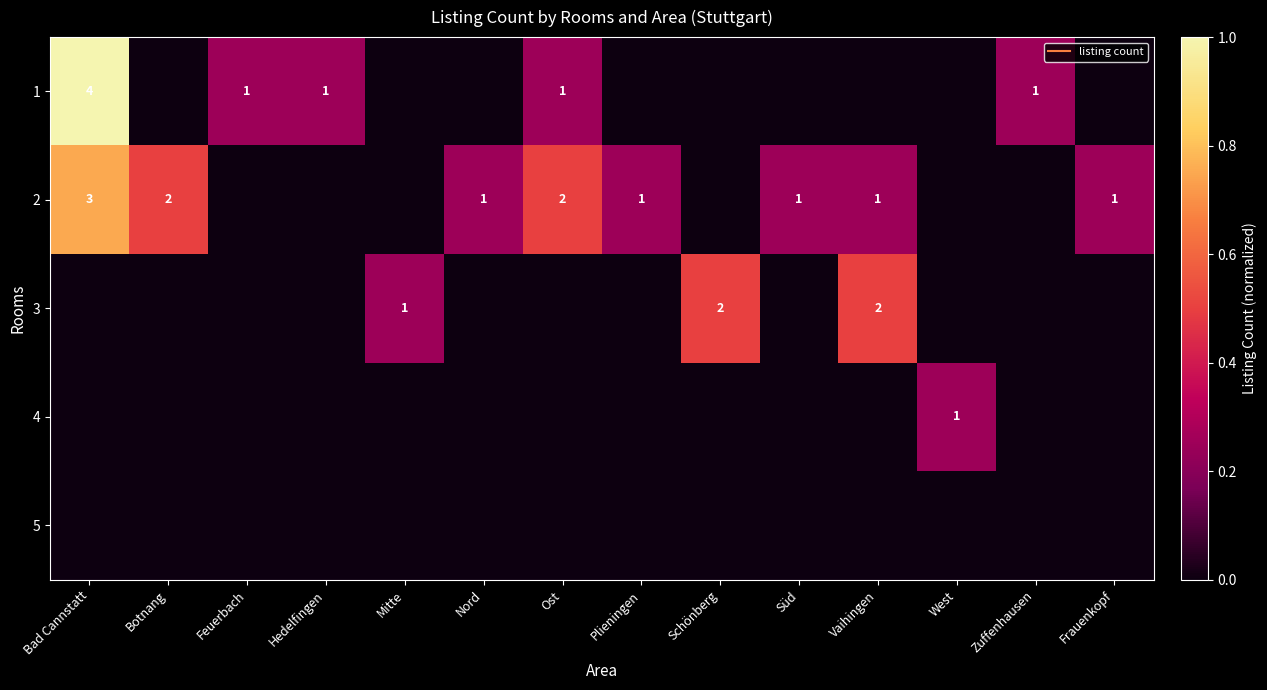

Rank the series at Süd from highest to lowest value.

2, 1, 3, 4, 5